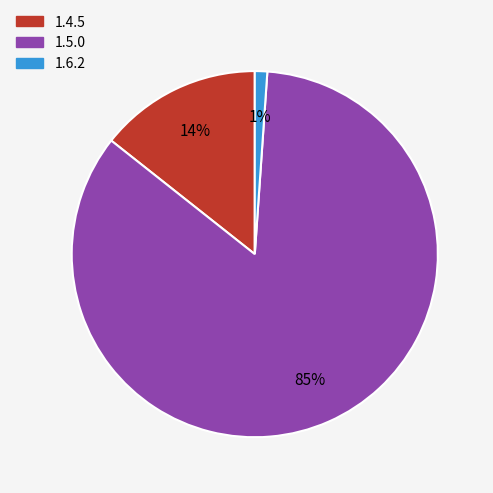

Between 1.4.5 and 1.5.0, which is larger?

1.5.0